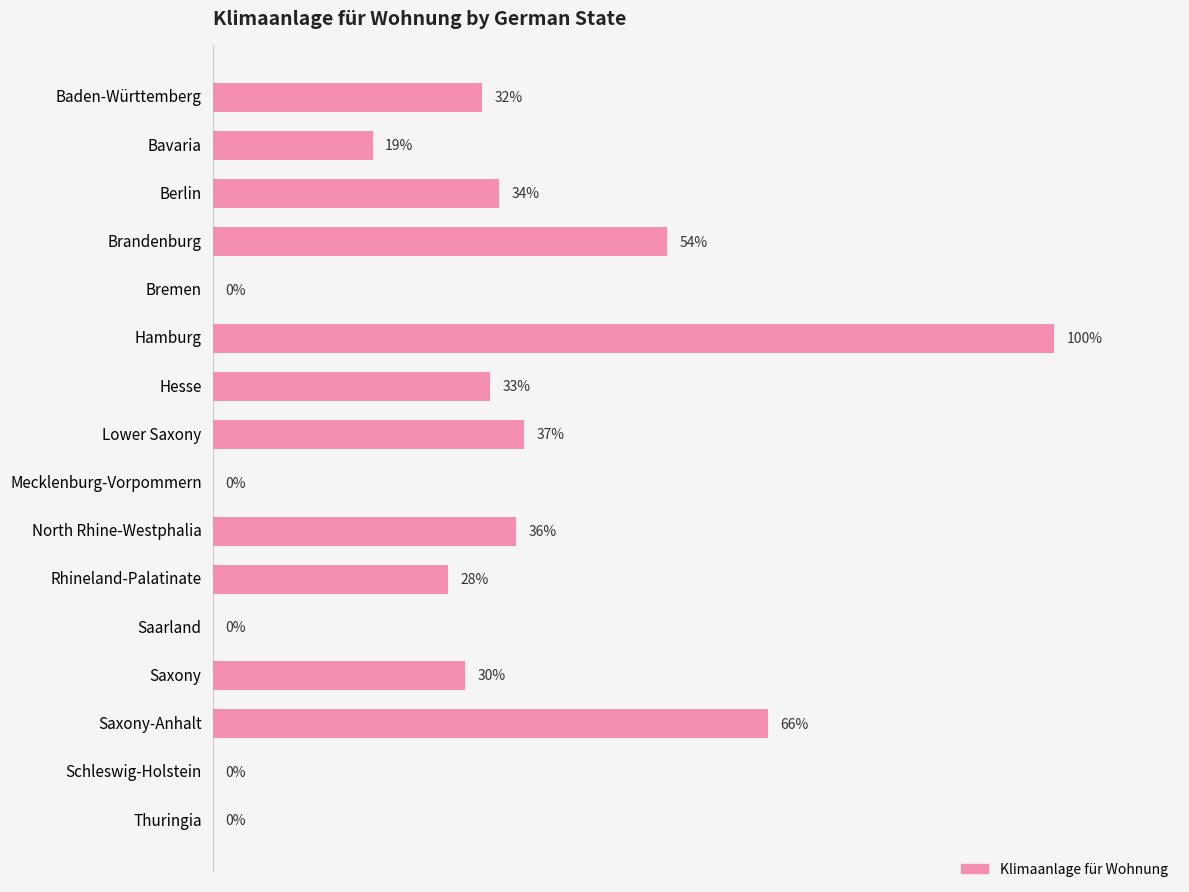

Which category has the highest value across all series?

Hamburg